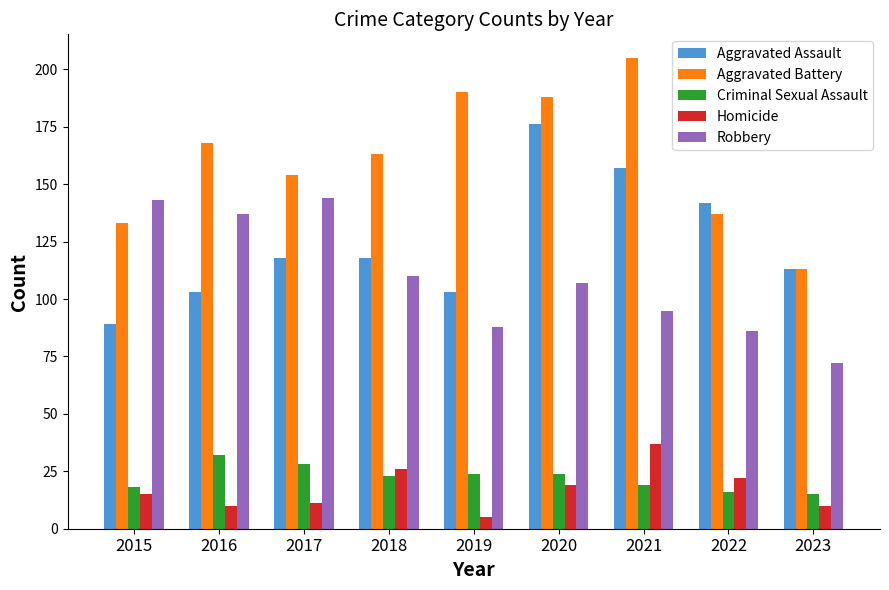

Reading left to right, transcribe all the data shown in this chart.

Aggravated Assault: 2015=89	2016=103	2017=118	2018=118	2019=103	2020=176	2021=157	2022=142	2023=113
Aggravated Battery: 2015=133	2016=168	2017=154	2018=163	2019=190	2020=188	2021=205	2022=137	2023=113
Criminal Sexual Assault: 2015=18	2016=32	2017=28	2018=23	2019=24	2020=24	2021=19	2022=16	2023=15
Homicide: 2015=15	2016=10	2017=11	2018=26	2019=5	2020=19	2021=37	2022=22	2023=10
Robbery: 2015=143	2016=137	2017=144	2018=110	2019=88	2020=107	2021=95	2022=86	2023=72